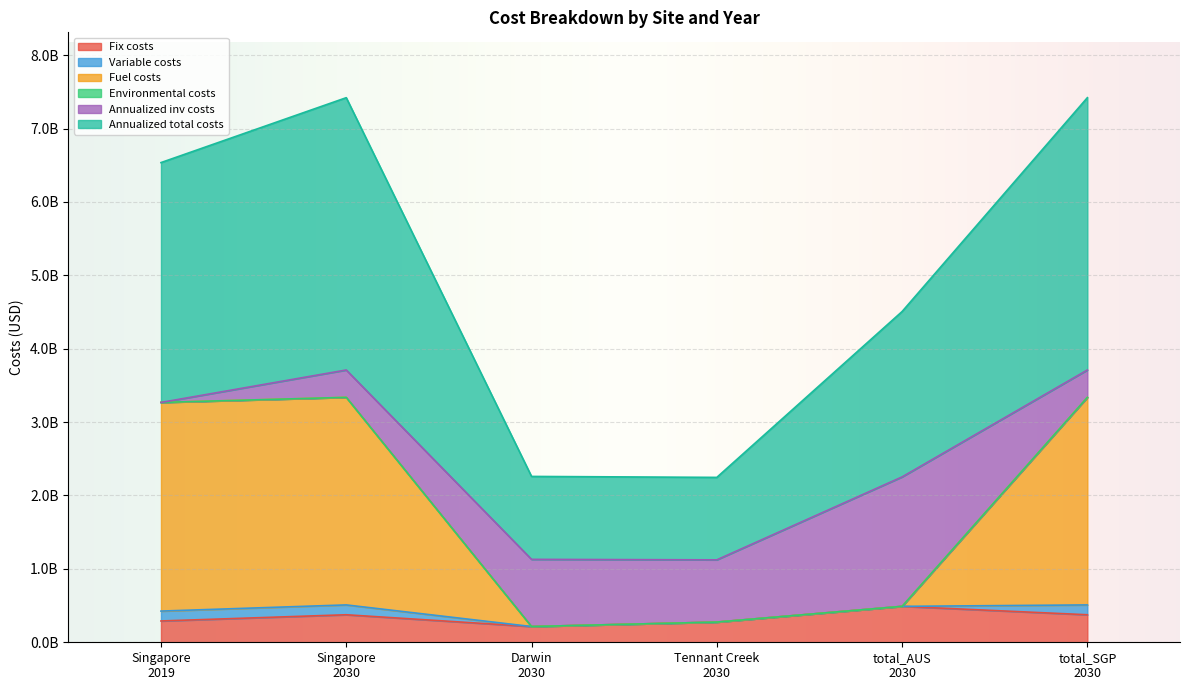

Does the chart display data point markers on the line(s)?

No